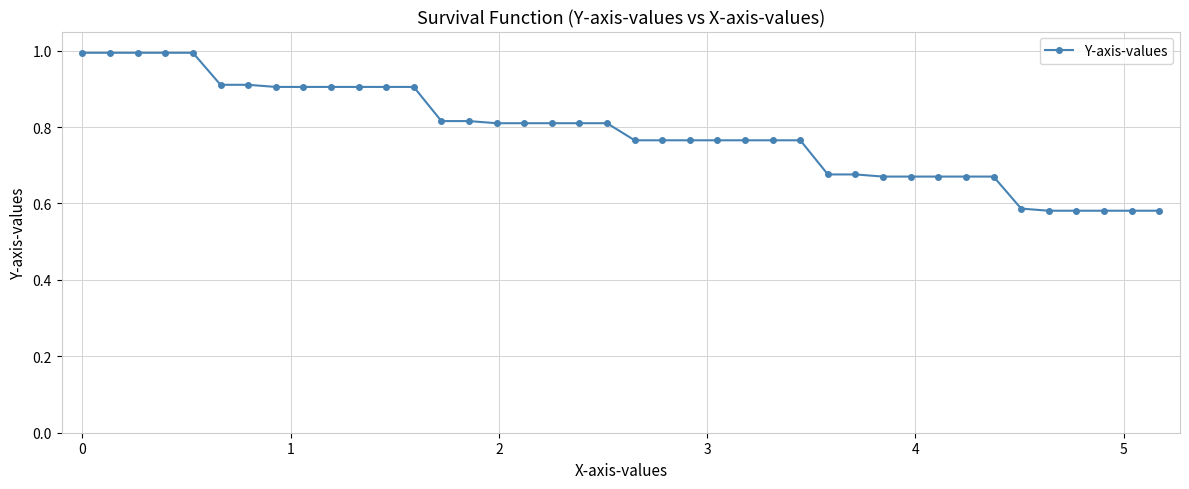

Does the chart display data point markers on the line(s)?

Yes